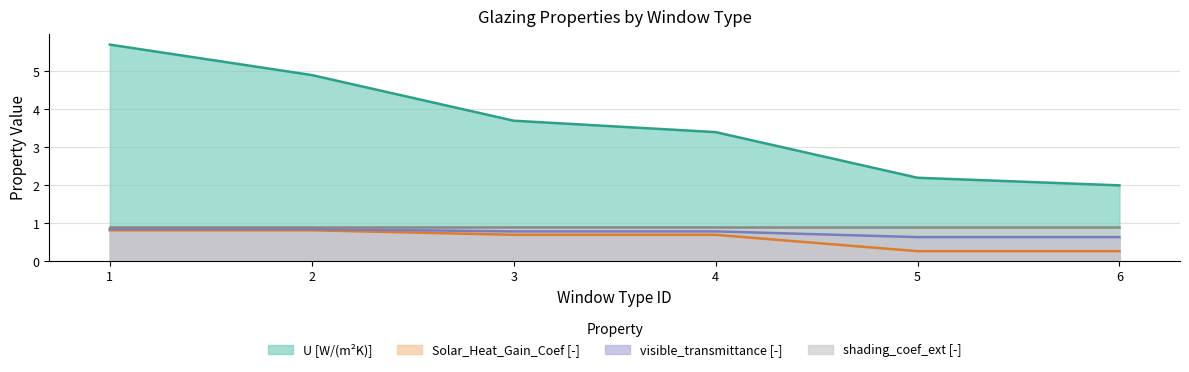

The value of visible_transmittance [-] at 5 is 1.0. True or false?

False